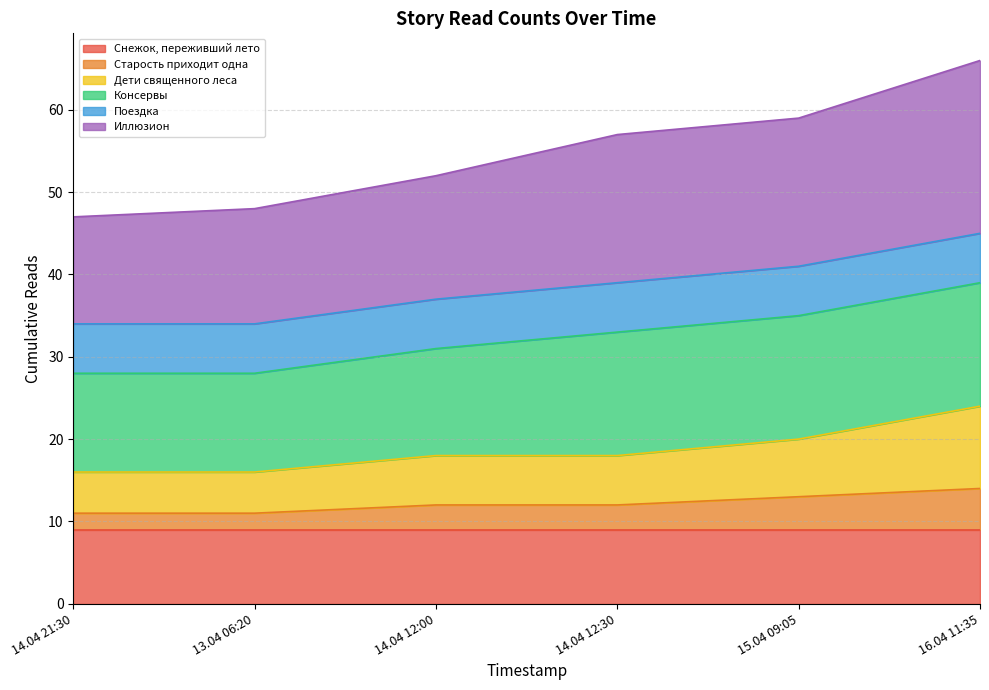

At how many categories does at least one series exceed 51?

4